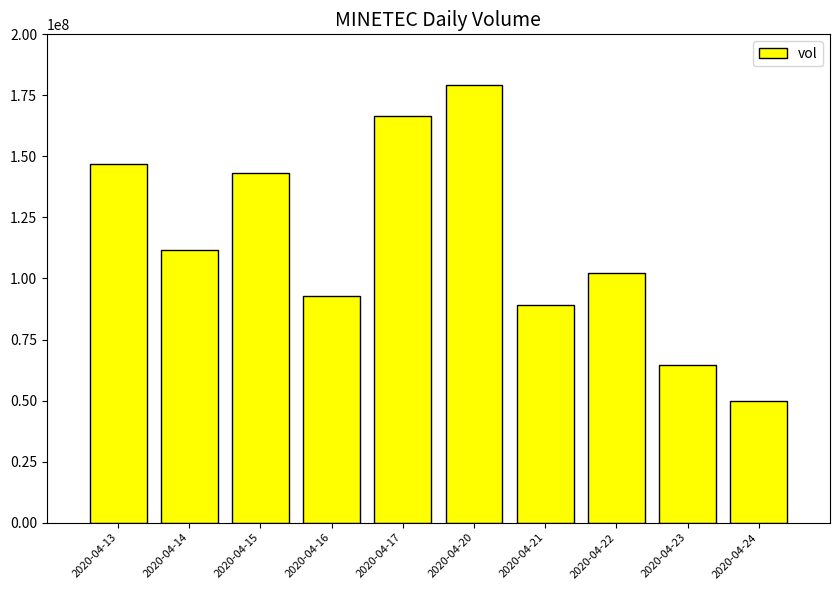

How many data points are less than 111788100?

5